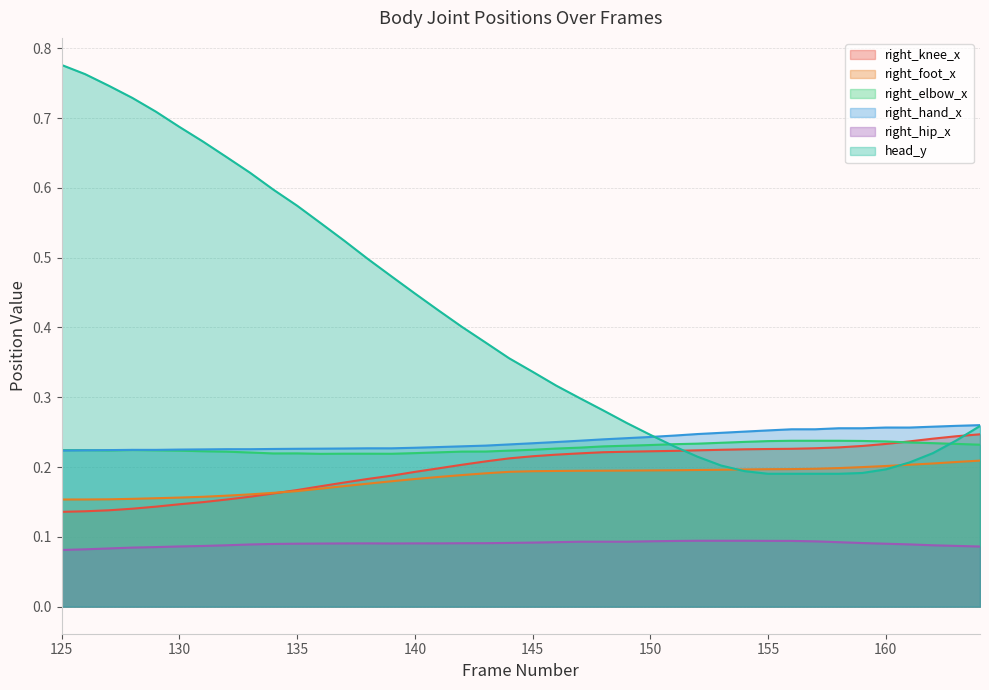

What is the difference between the highest and lowest values at 148?

0.2